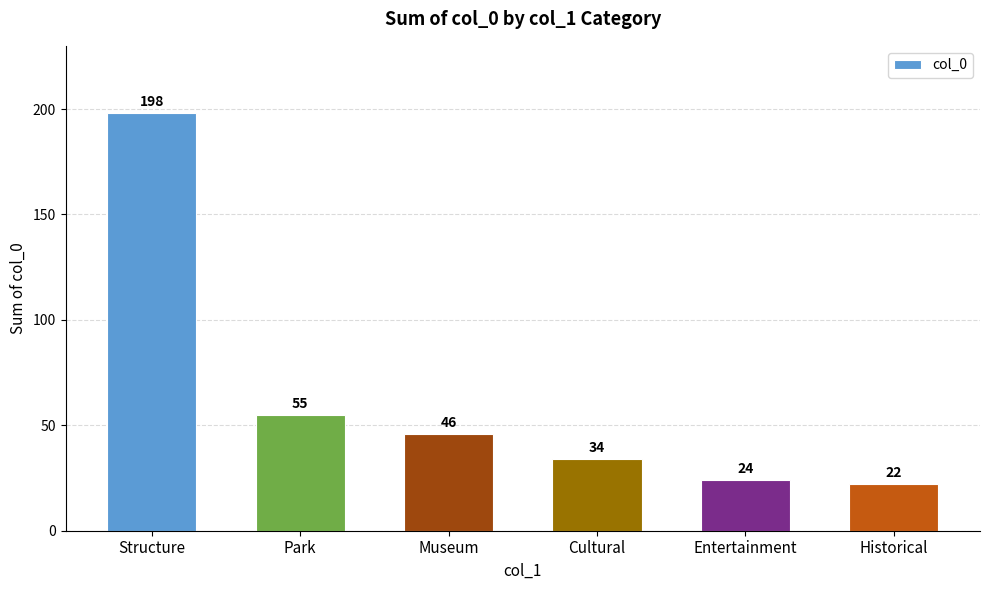

Between Historical and Cultural, which is larger?

Cultural